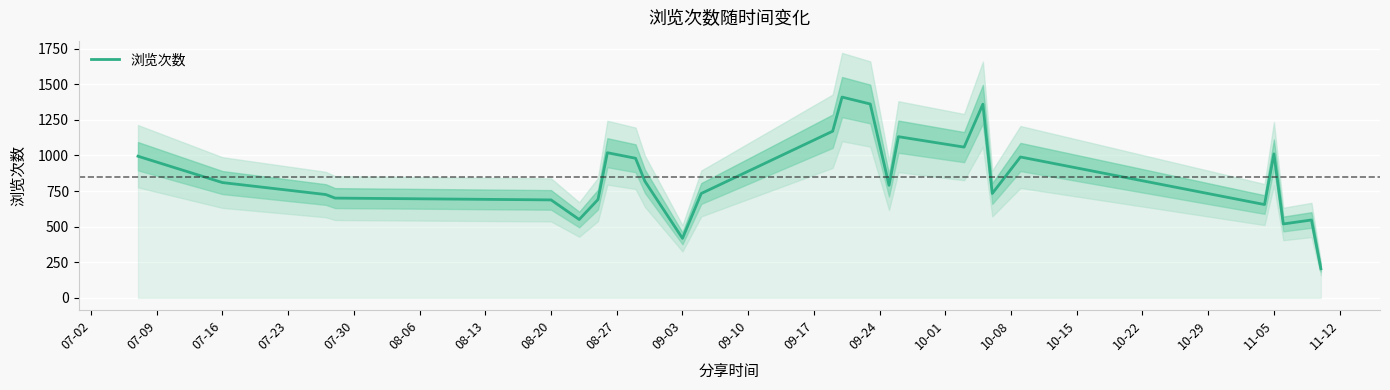

What is the highest value of the 浏览次数 series?

1409.7